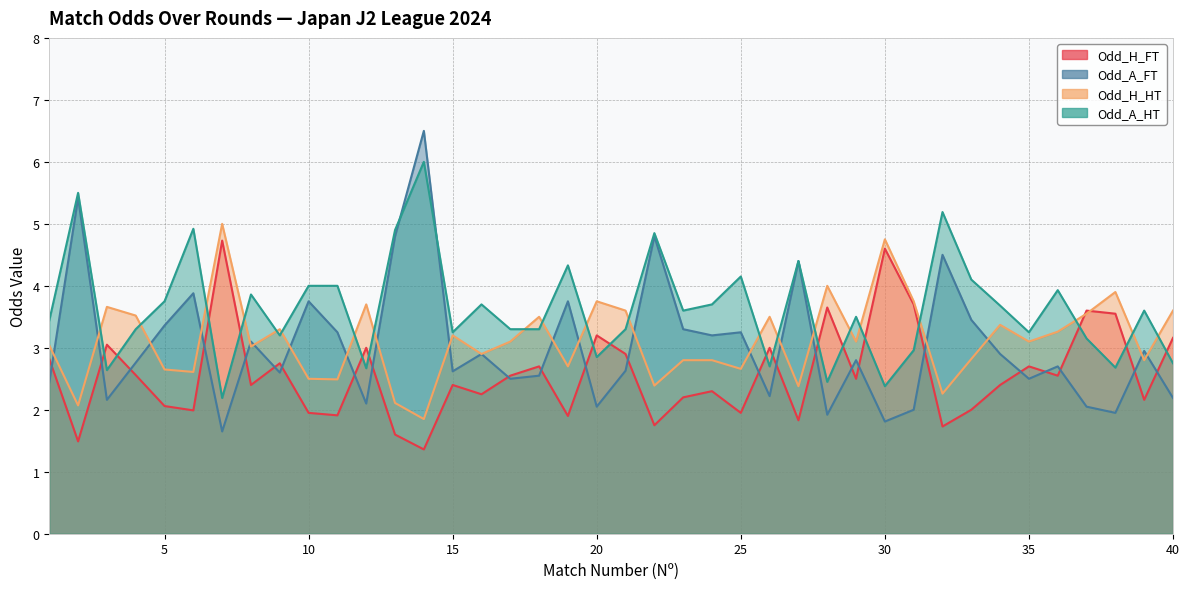

True or false: Odd_H_HT and Odd_A_HT intersect in this chart.

True